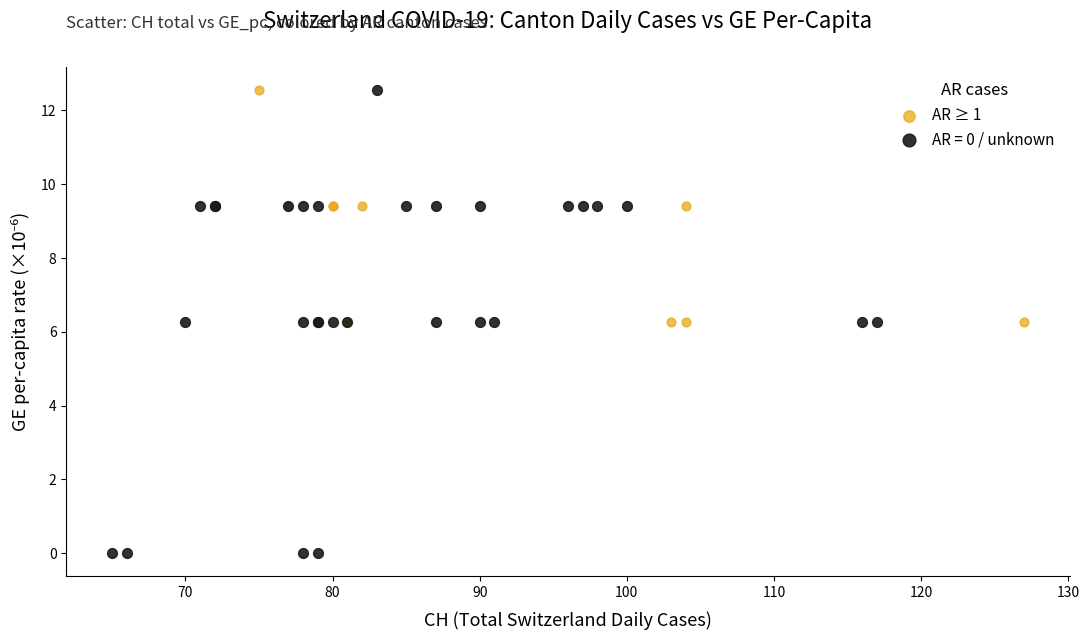

Which series has the largest Y range (max minus min)?

AR = 0 / unknown